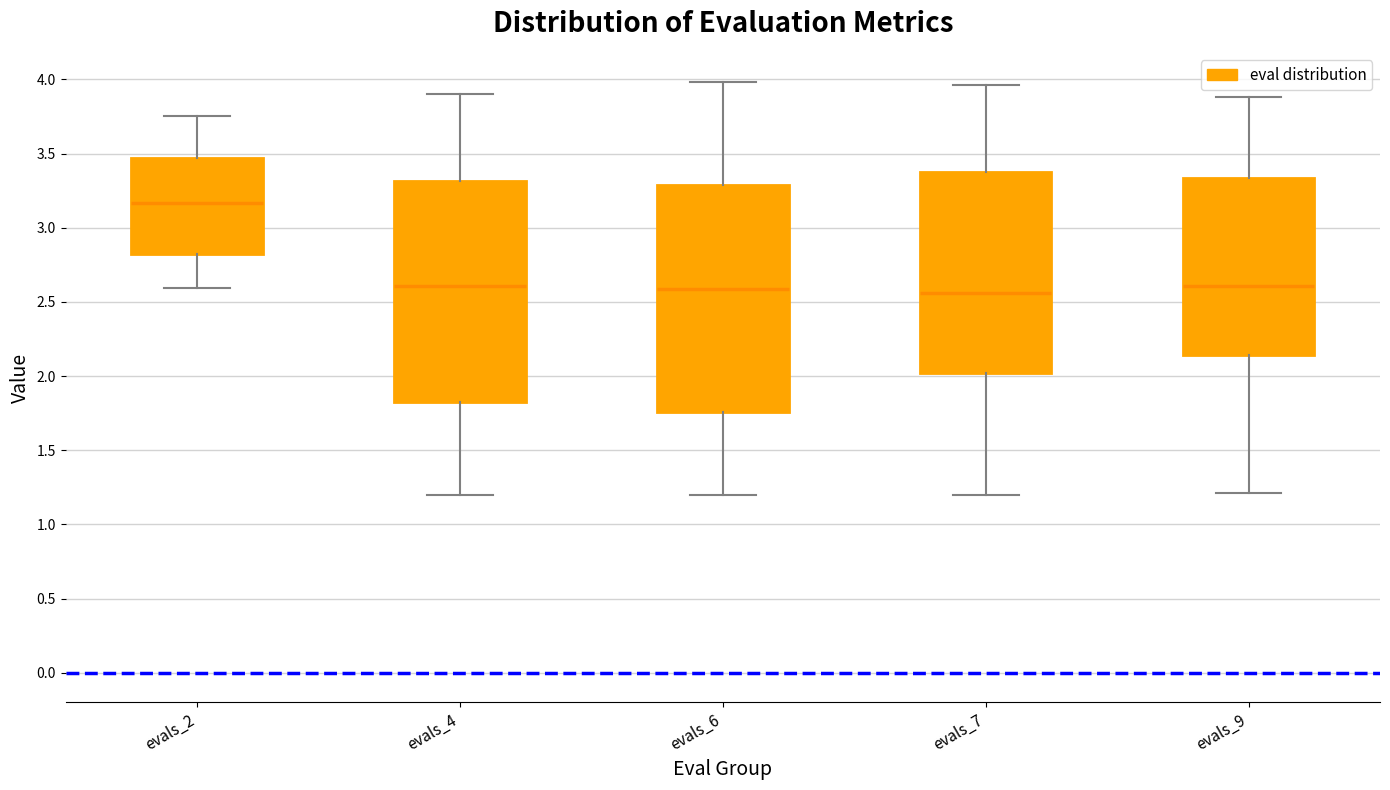

Reading left to right, transcribe this box plot: for each box, give where its median line is, the range the box spans, and where its two whiskers end, as read against the y-axis. The values are not printed on the chart, so give them approximately, as read against the axis.

evals_2: median 3.15, box 2.80 to 3.45, whiskers 2.60 to 3.75
evals_4: median 2.60, box 1.80 to 3.30, whiskers 1.20 to 3.90
evals_6: median 2.60, box 1.75 to 3.30, whiskers 1.20 to 4.00
evals_7: median 2.55, box 2.00 to 3.35, whiskers 1.20 to 3.95
evals_9: median 2.60, box 2.15 to 3.35, whiskers 1.20 to 3.90